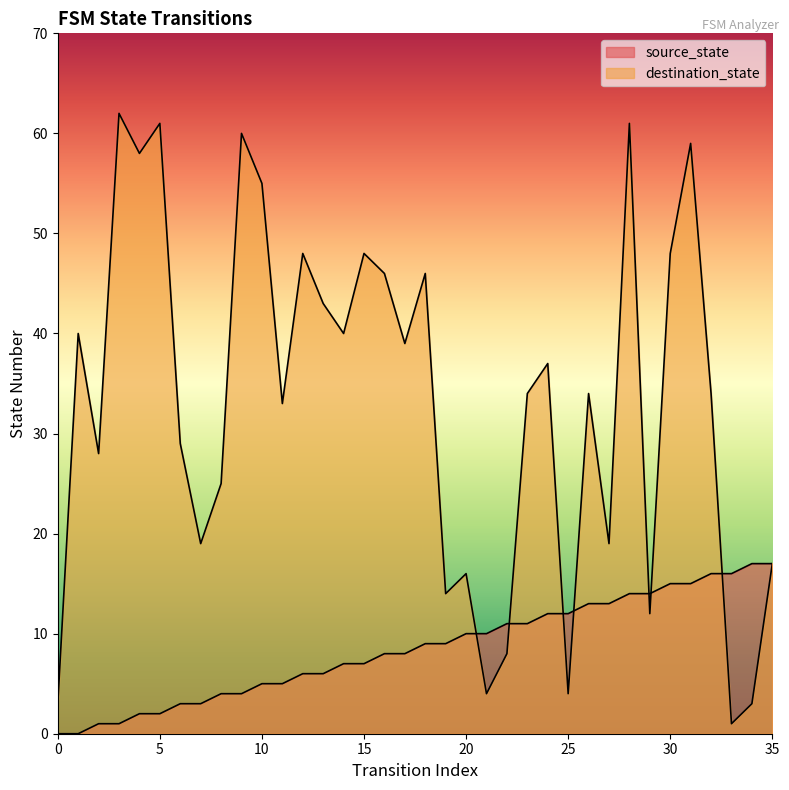

How many lines are shown in the chart?

2